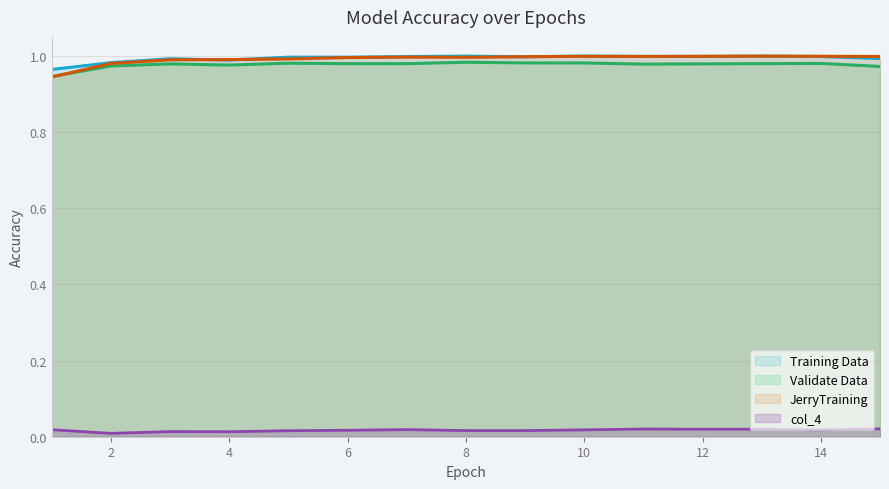

Does the chart have visible grid lines?

Yes